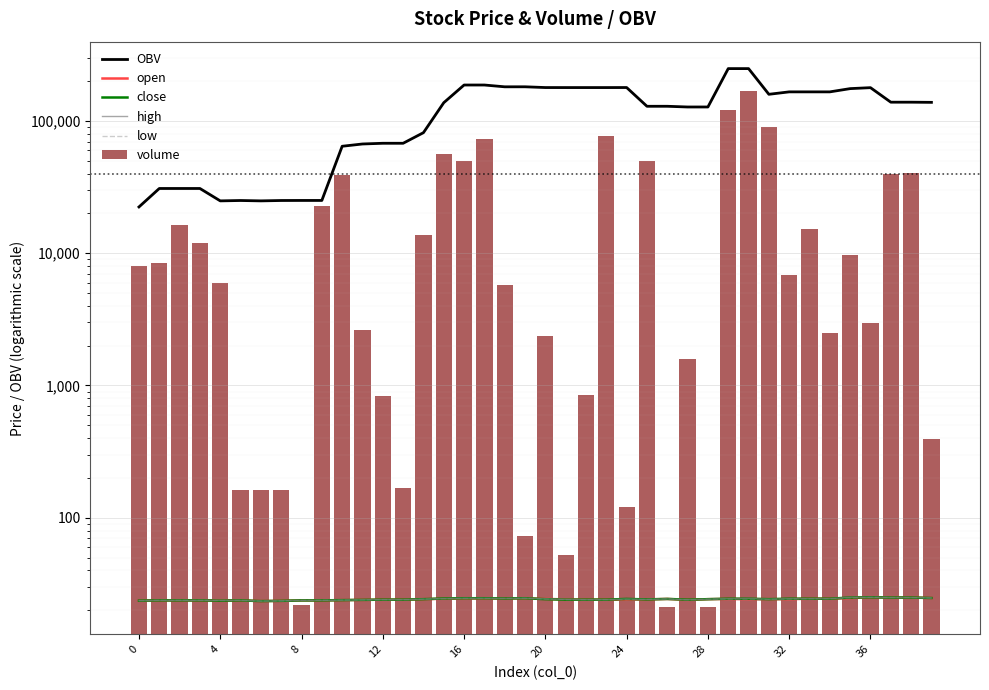

Count the number of categories in the chart.

40